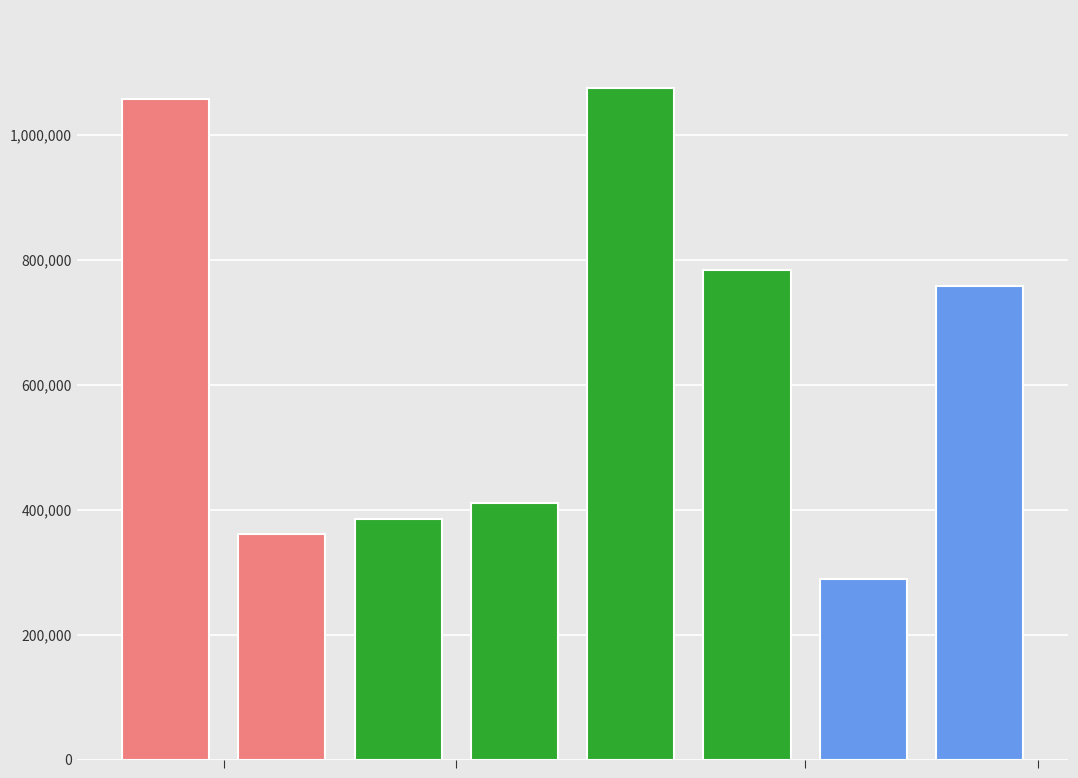

Count the number of categories in the chart.

8